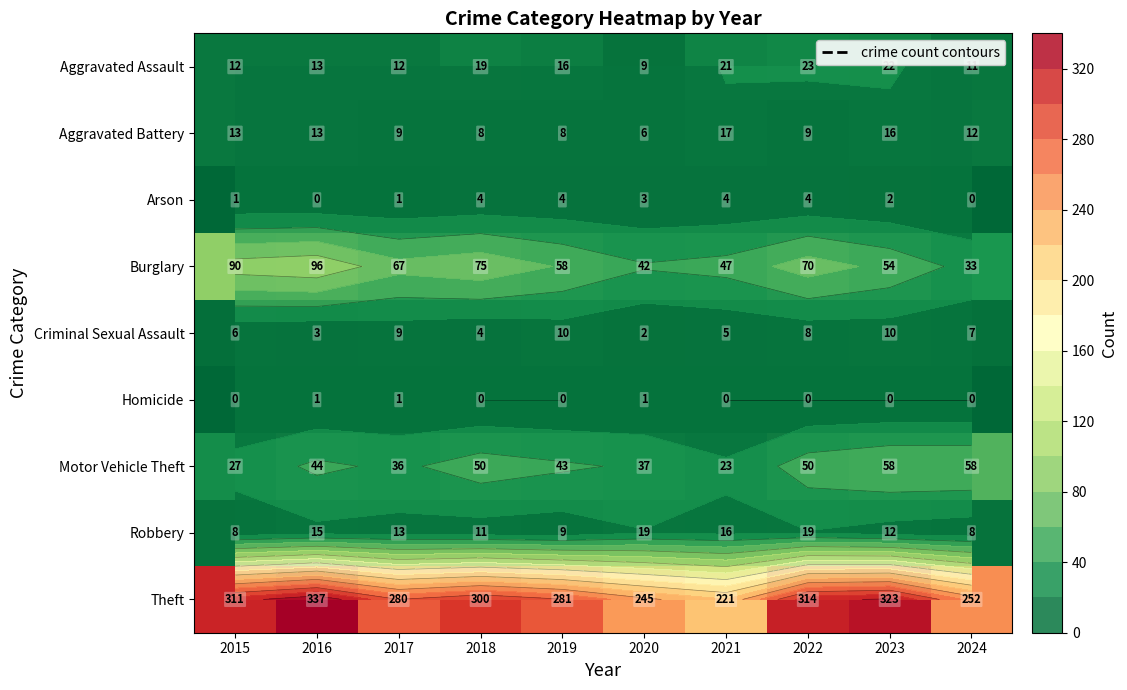

Which series changed the most between 2016 and 2022?

Burglary